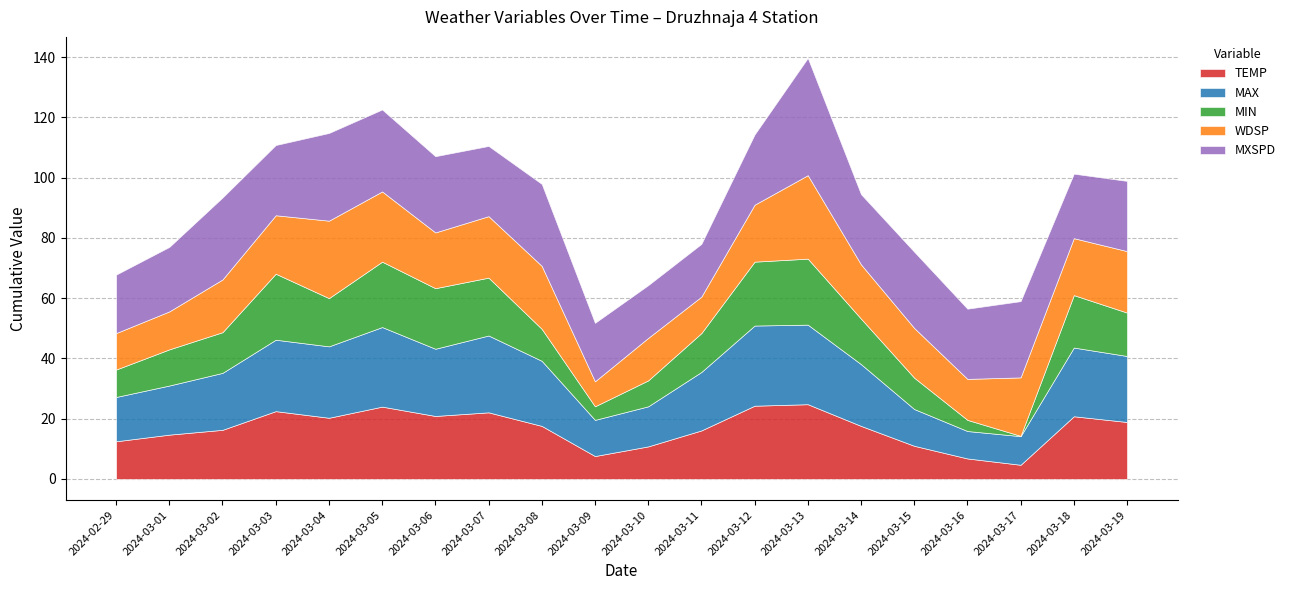

Read the MXSPD value at 2024-02-29.

19.4